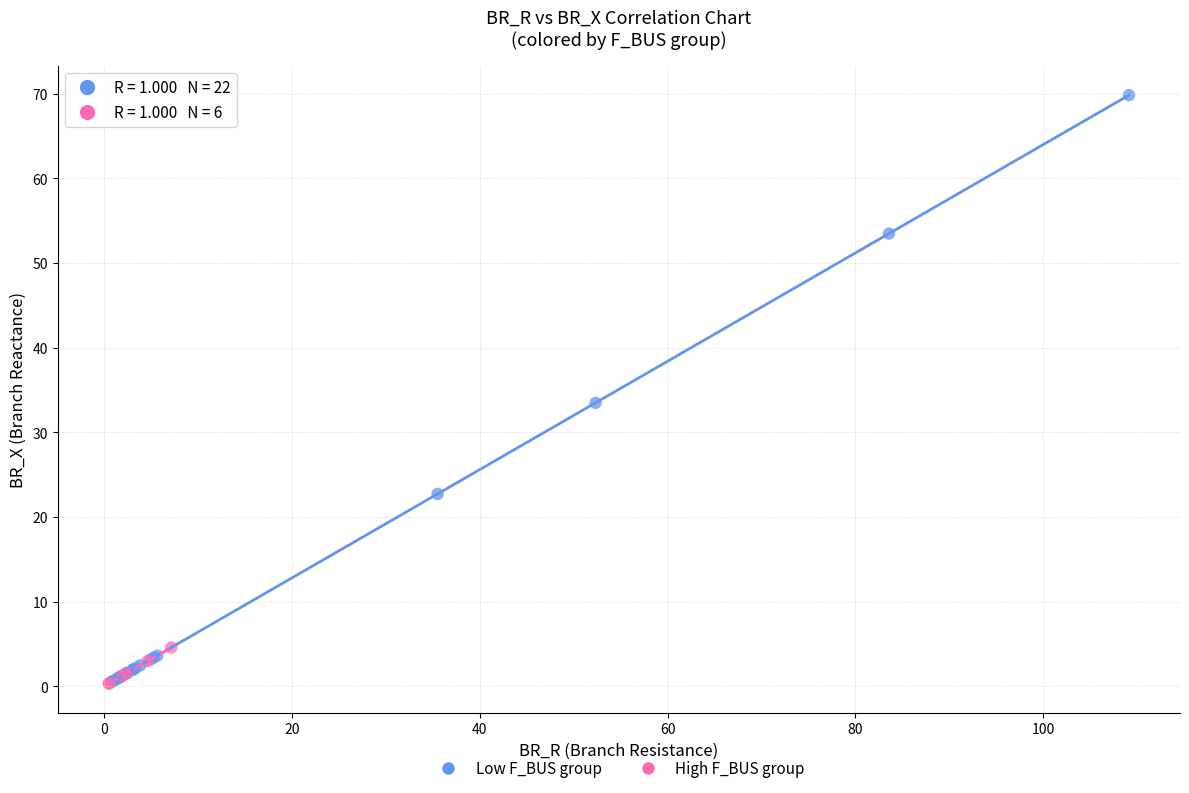

Which series reaches the maximum Y coordinate?

Low F_BUS group